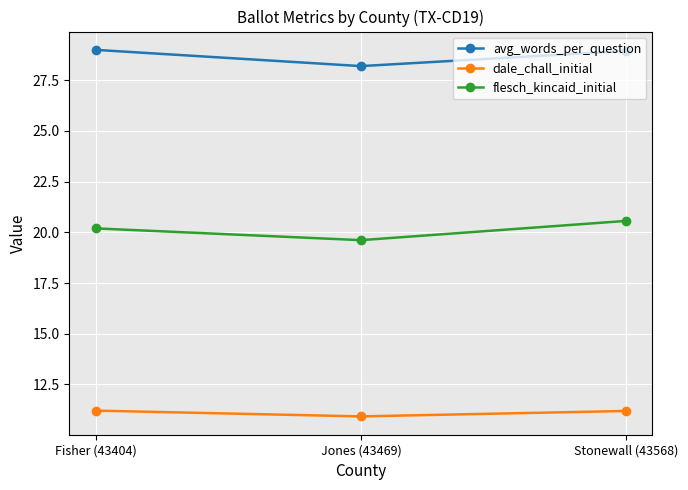

At how many categories does at least one series exceed 20?

3